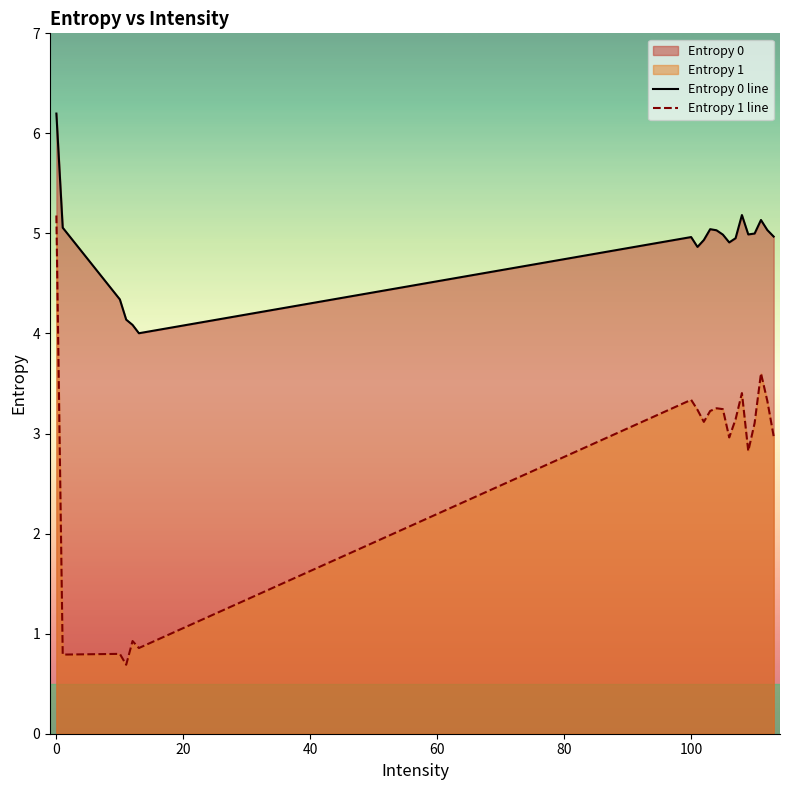

True or false: Entropy 0 line and Entropy 1 line intersect in this chart.

False